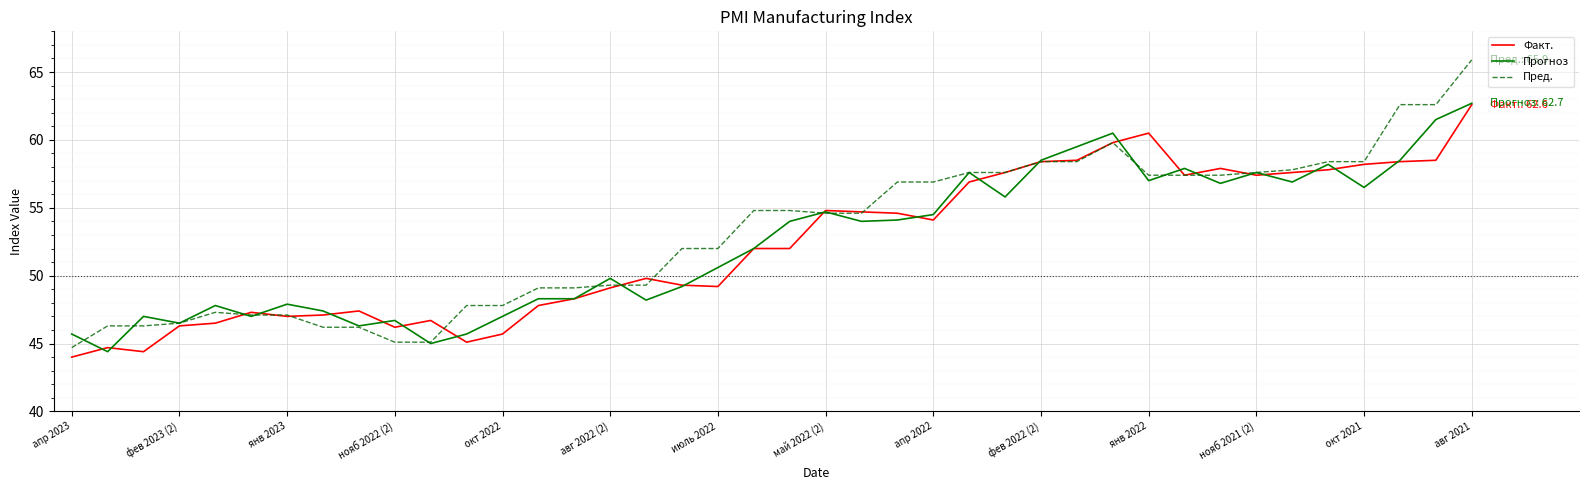

What are all the series names shown in the legend?

Факт., Прогноз, Пред.